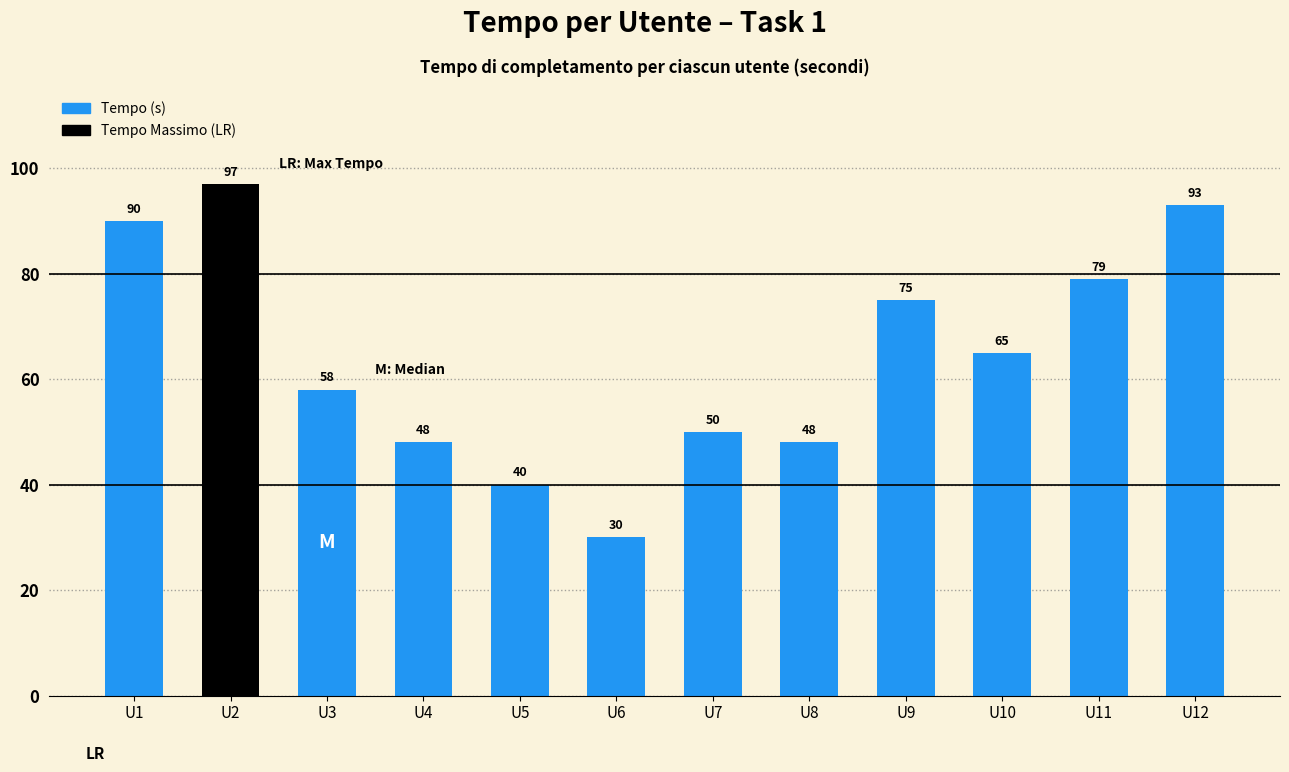

How many values are below 65?

6